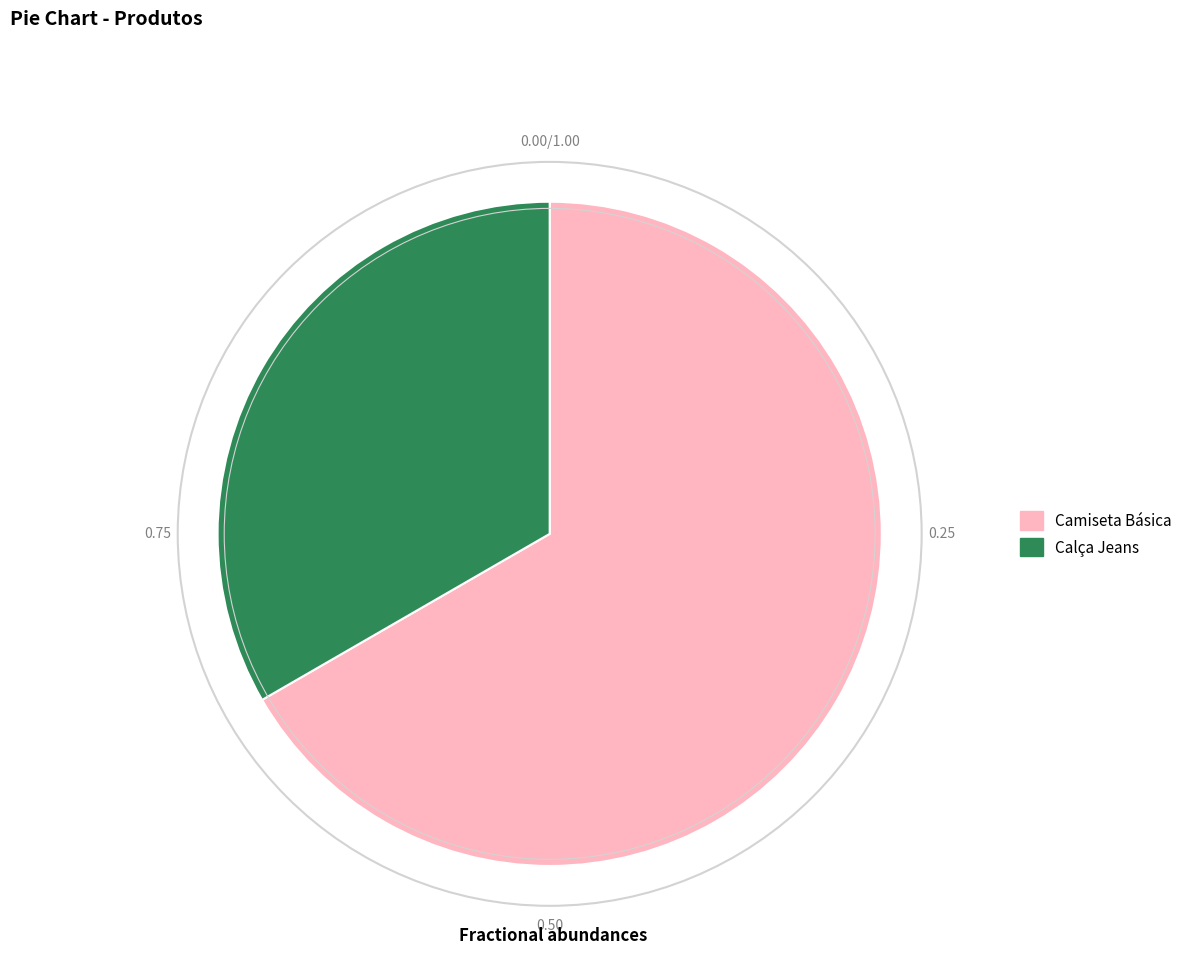

Is the sum of Camiseta Básica and Calça Jeans greater than half?

Yes